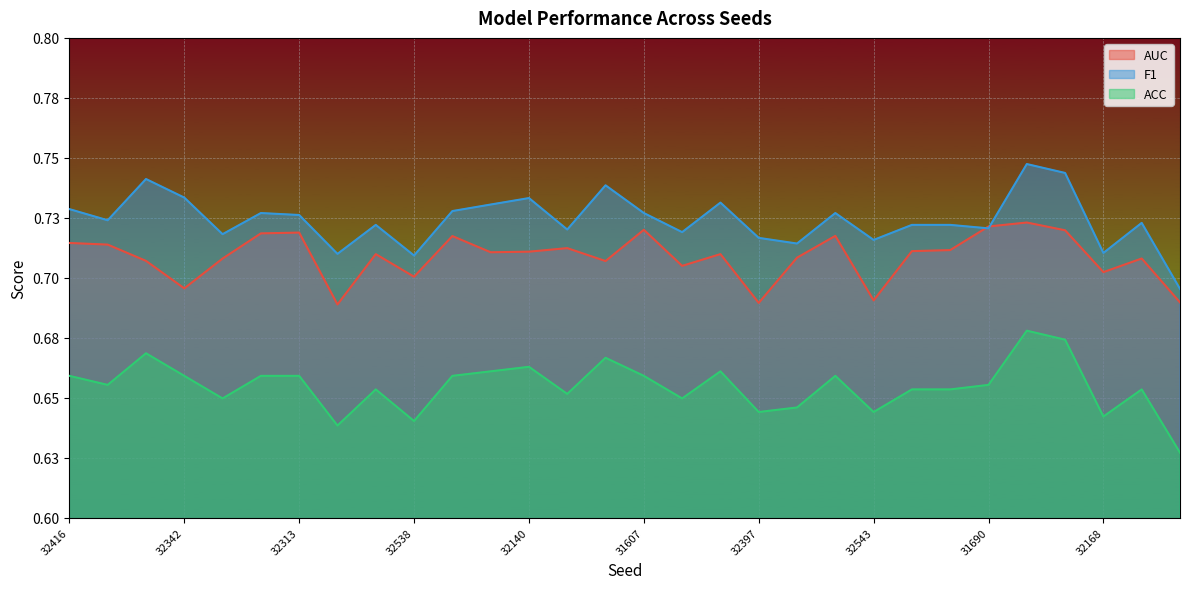

What is the sum of the ACC values at 31690 and 32140?

1.3